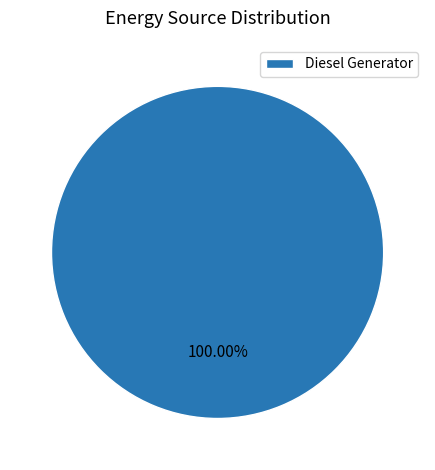

Does any single category account for the majority?

Yes